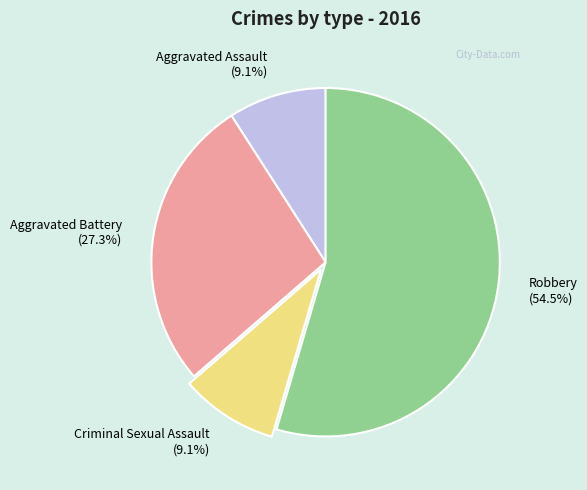

What is the largest slice in the pie chart?

Robbery